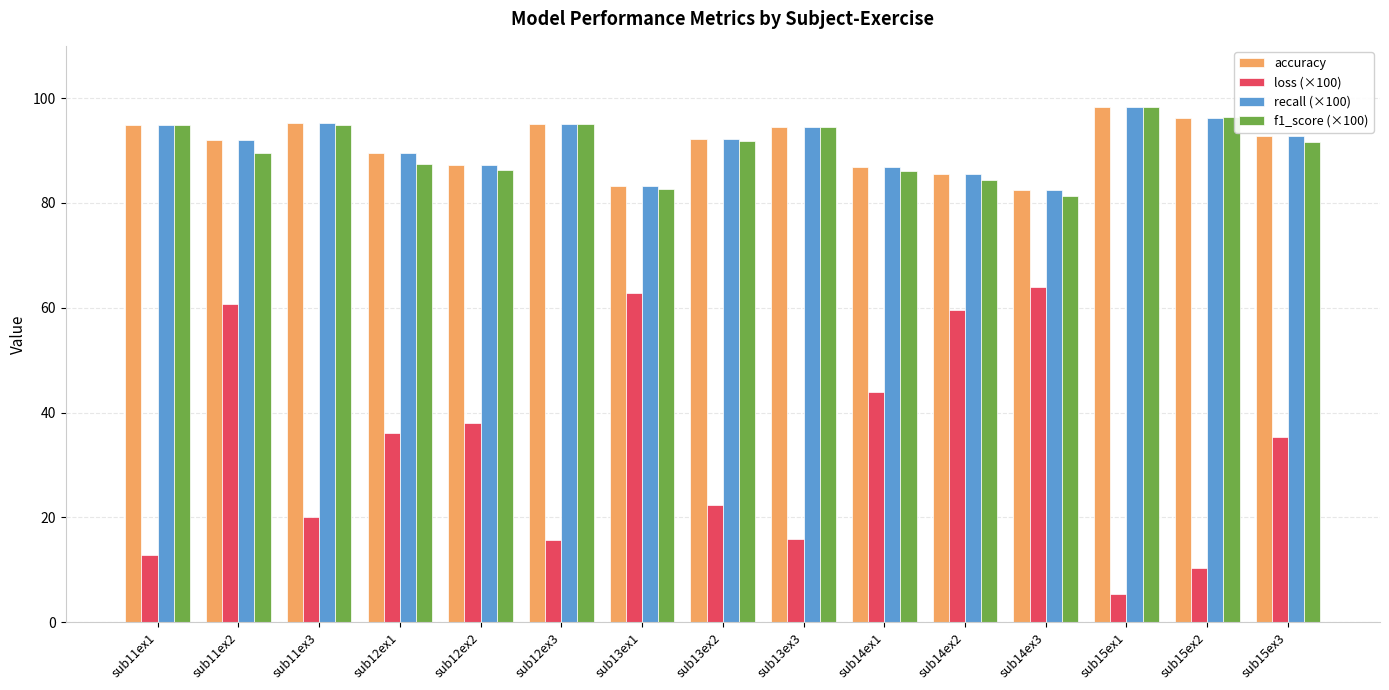

Which series has the largest range (max minus min)?

loss (×100)